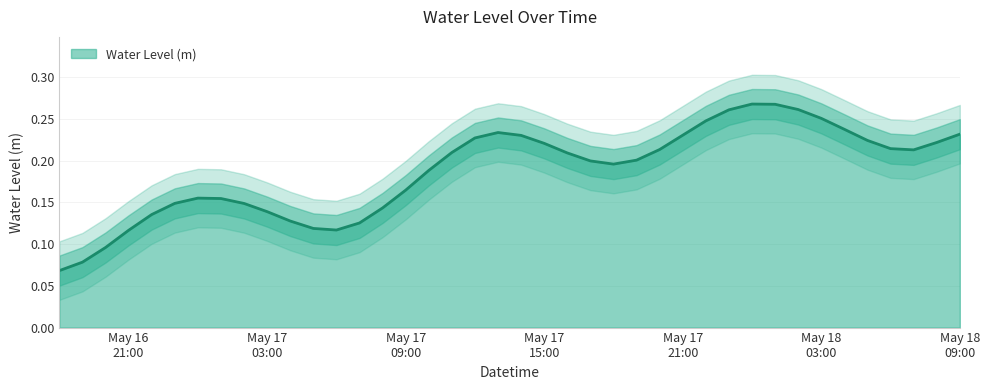

Rank the categories by value from lowest to highest.

2023-05-16 18:00:00, 2023-05-16 19:00:00, 2023-05-16 20:00:00, 2023-05-16 21:00:00, 2023-05-17 06:00:00, 2023-05-17 05:00:00, 2023-05-17 07:00:00, 2023-05-17 04:00:00, 2023-05-16 22:00:00, 2023-05-17 03:00:00, 2023-05-17 08:00:00, 2023-05-17 02:00:00, 2023-05-16 23:00:00, 2023-05-17 01:00:00, 2023-05-17 00:00:00, 2023-05-17 09:00:00, 2023-05-17 10:00:00, 2023-05-17 18:00:00, 2023-05-17 17:00:00, 2023-05-17 19:00:00, 2023-05-17 16:00:00, 2023-05-17 11:00:00, 2023-05-18 07:00:00, 2023-05-17 20:00:00, 2023-05-18 06:00:00, 2023-05-17 15:00:00, 2023-05-18 08:00:00, 2023-05-18 05:00:00, 2023-05-17 12:00:00, 2023-05-17 14:00:00, 2023-05-17 21:00:00, 2023-05-18 09:00:00, 2023-05-17 13:00:00, 2023-05-18 04:00:00, 2023-05-17 22:00:00, 2023-05-18 03:00:00, 2023-05-17 23:00:00, 2023-05-18 02:00:00, 2023-05-18 01:00:00, 2023-05-18 00:00:00